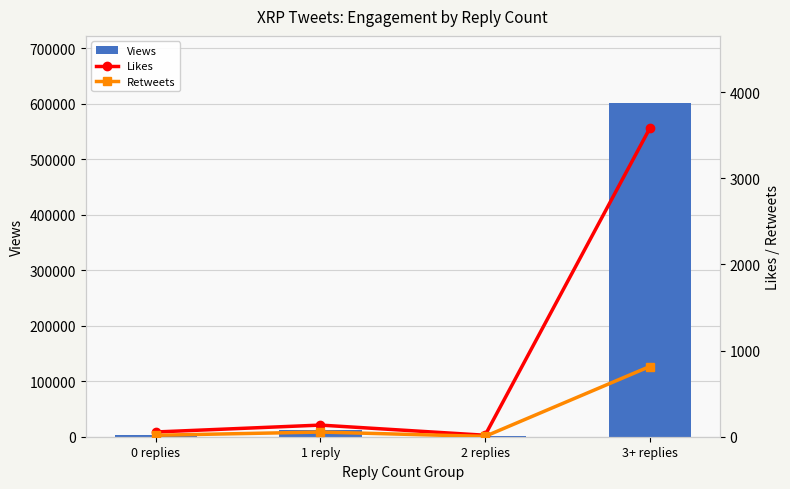

Is it true that Likes equals 35 at 0 replies?

False